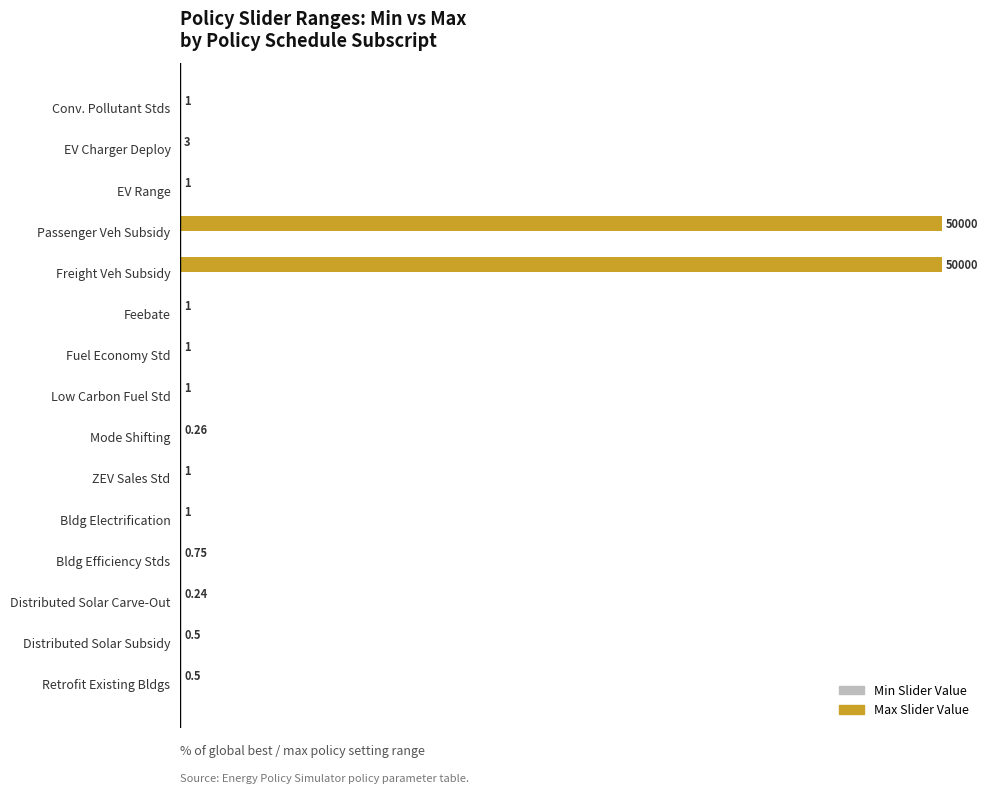

Between EV Charger Deploy and Low Carbon Fuel Std, which is larger?

EV Charger Deploy